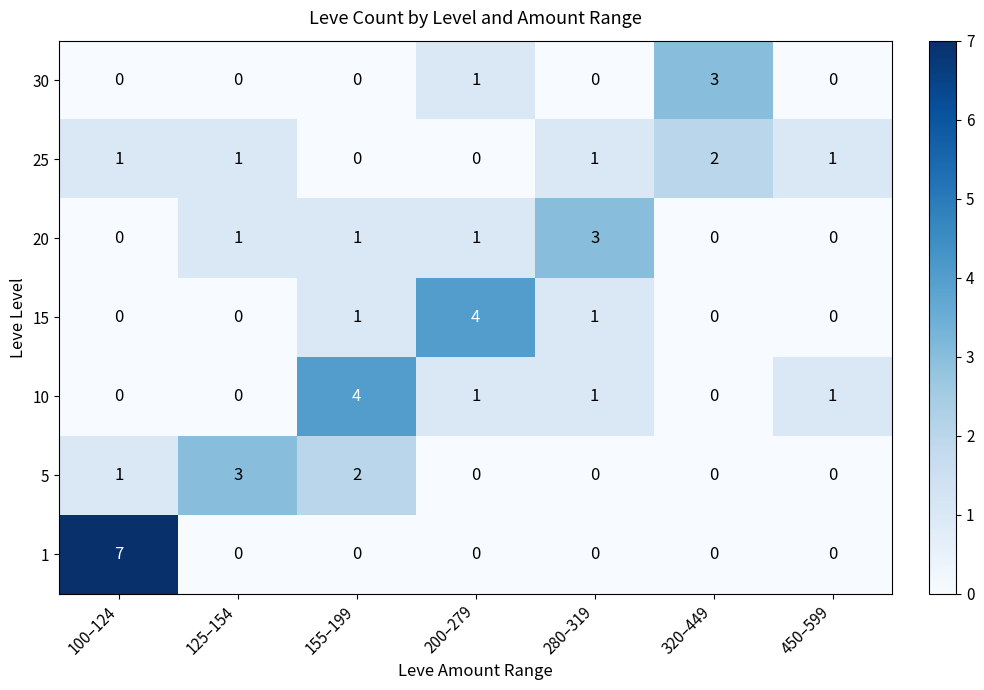

What is the difference between the maximum and second lowest values in the 15 series?

4